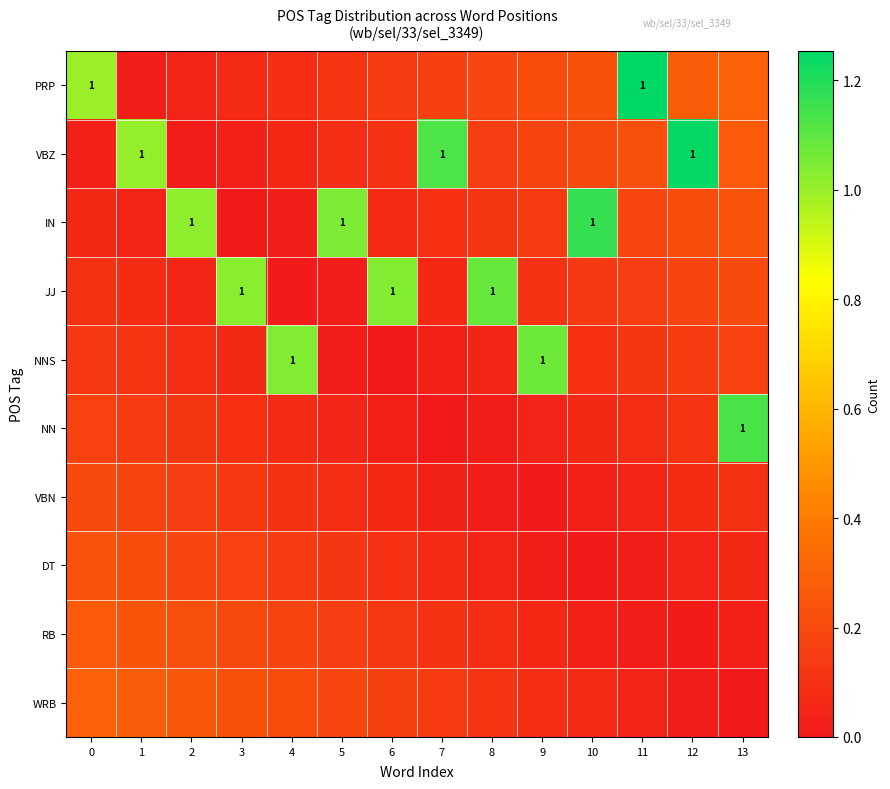

Is the value of IN at 3 greater than the value of DT at 1?

No